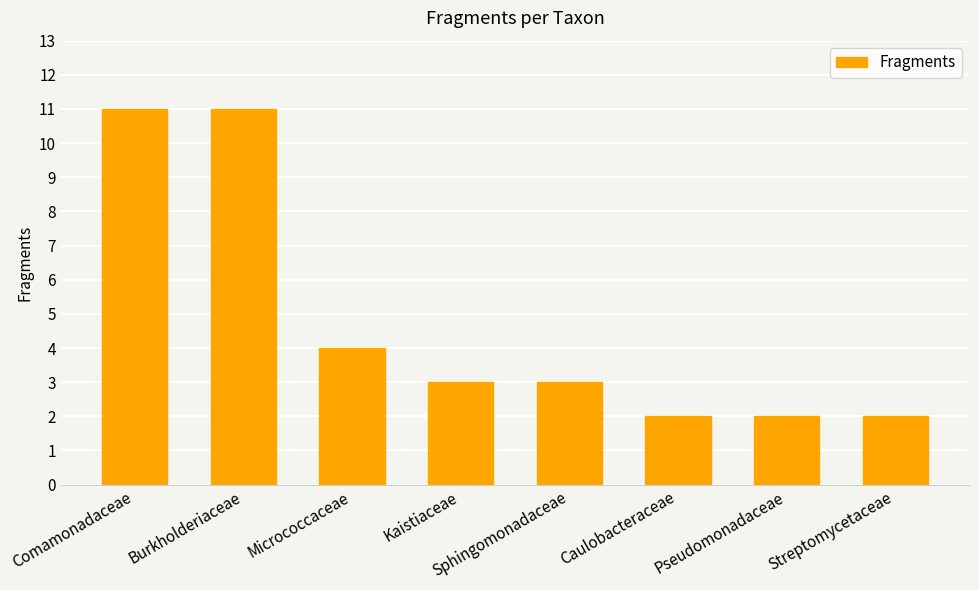

Does the chart contain any negative values?

No